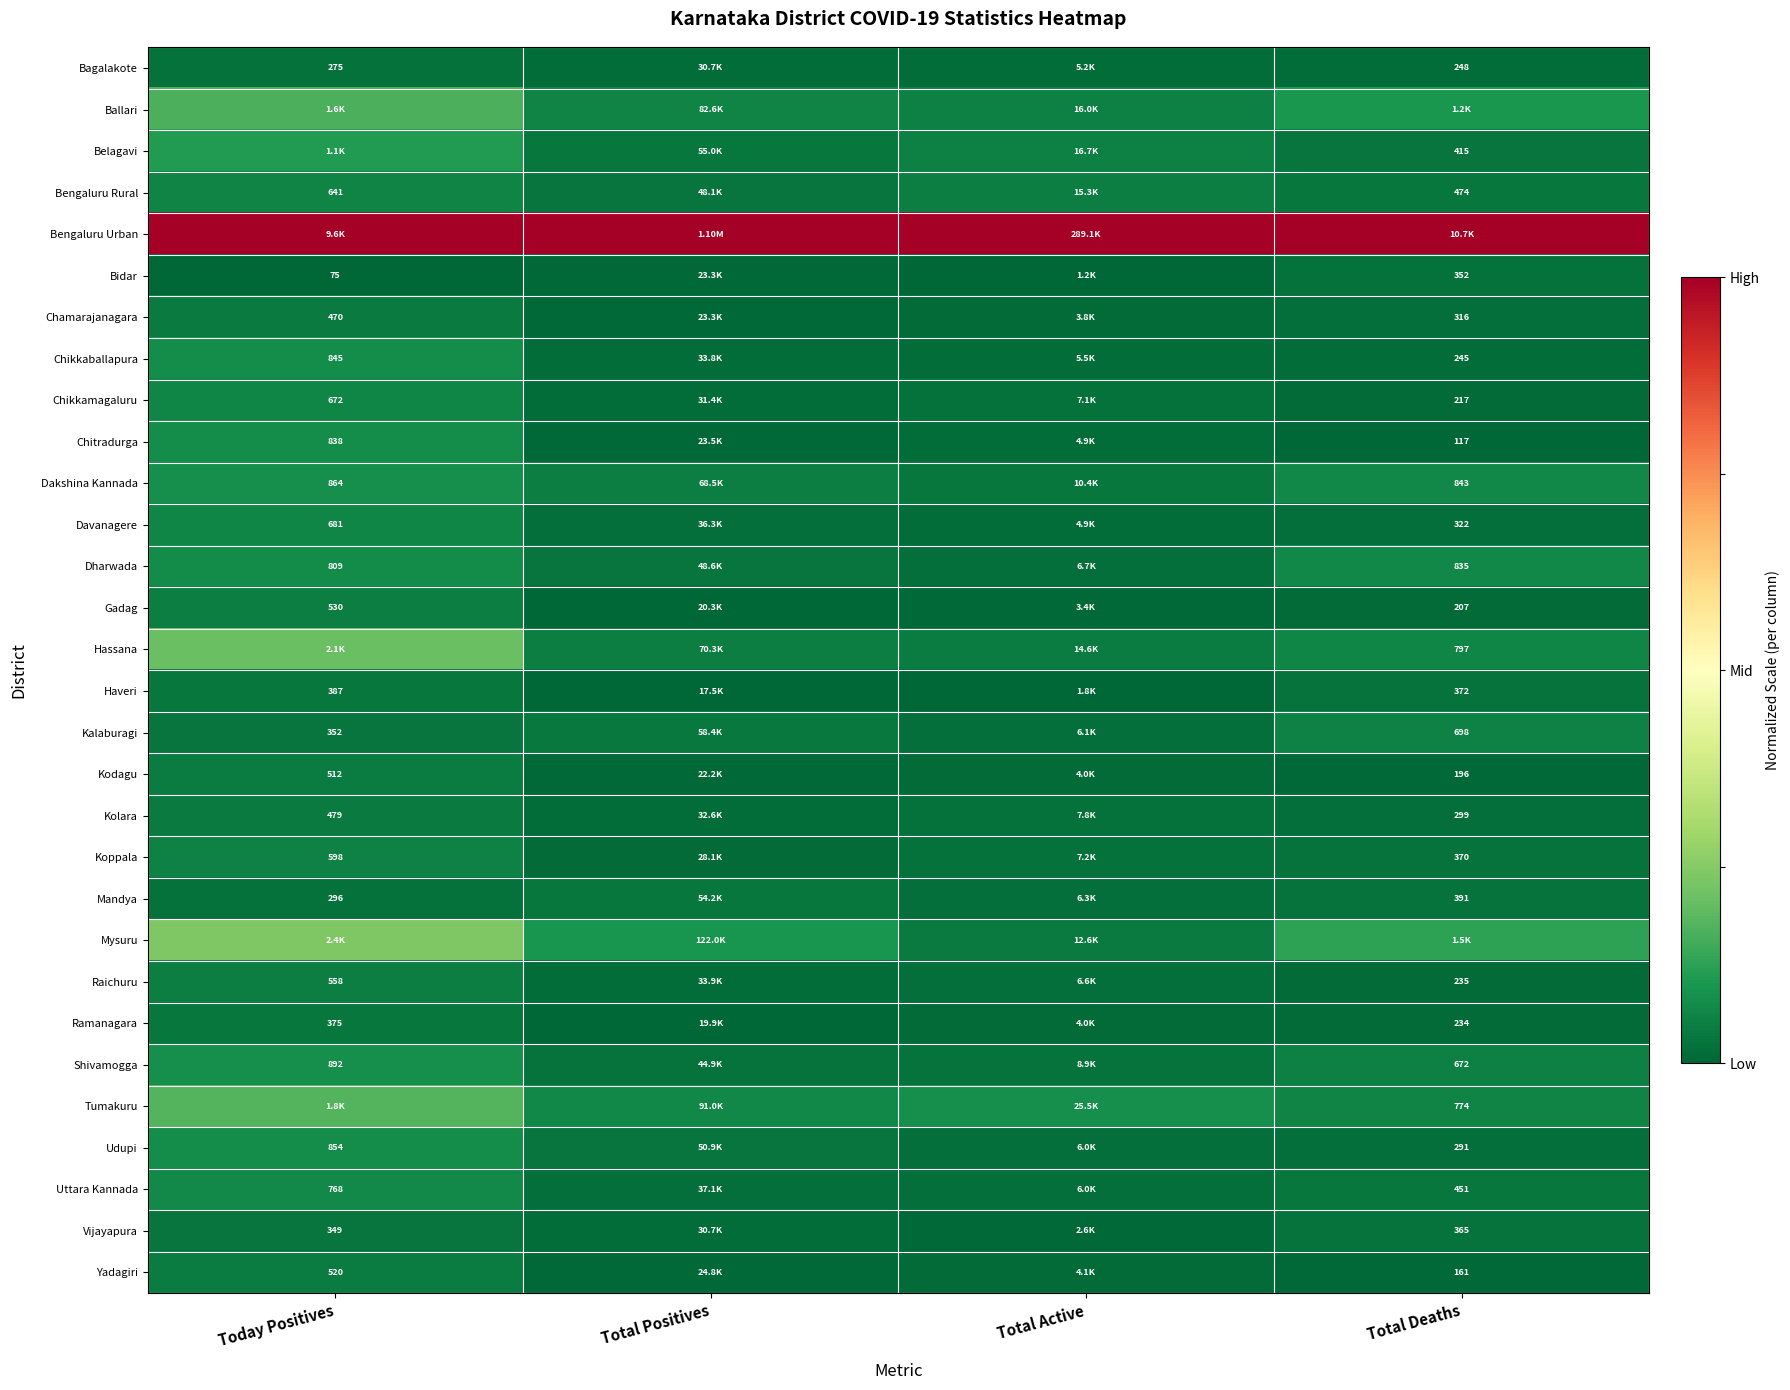

Is the value of Shivamogga at Total Deaths greater than the value of Kodagu at Total Deaths?

Yes